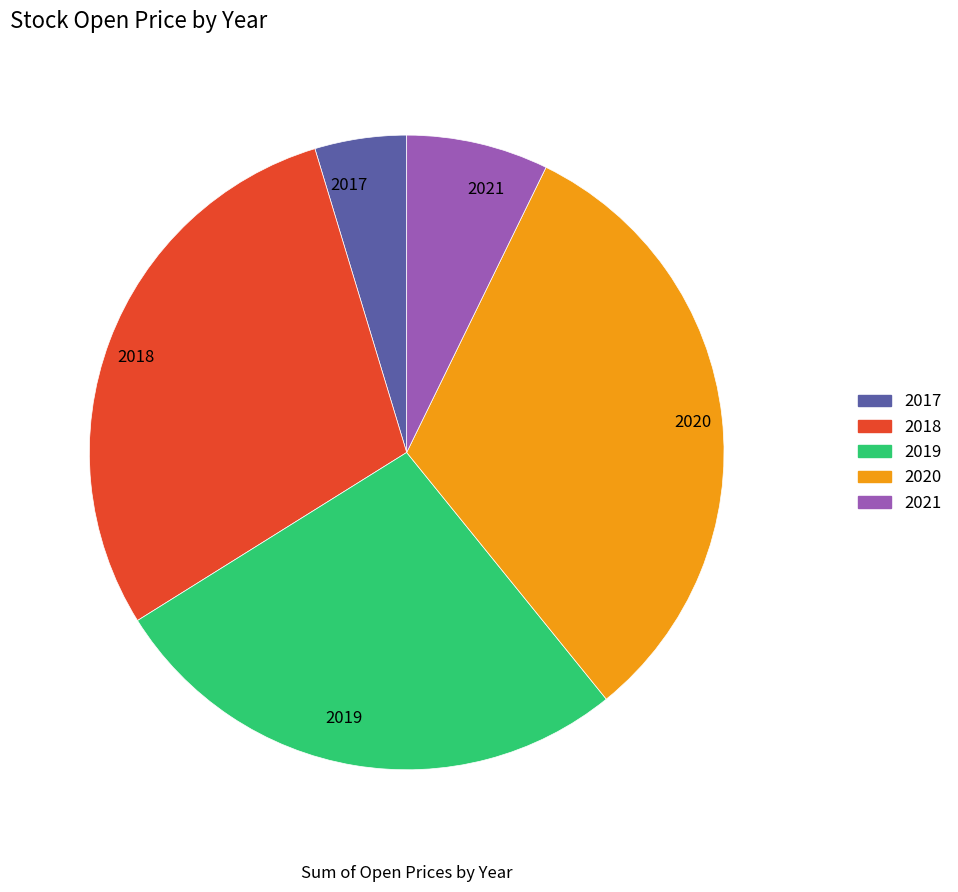

Between 2018 and 2021, which is larger?

2018